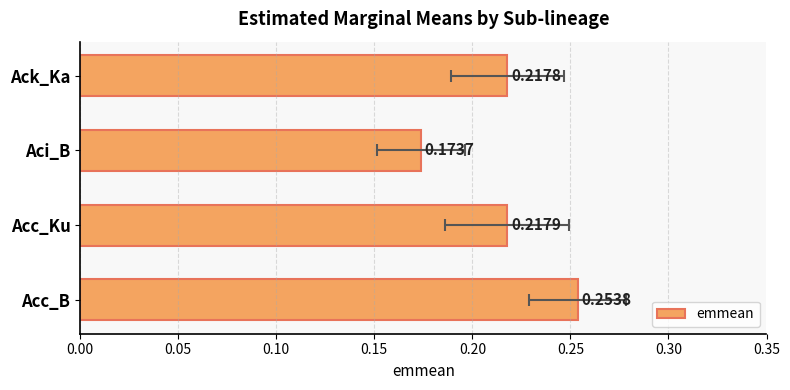

Reading right to left, what are all the values shown in this chart?

0.2	0.2	0.2	0.3